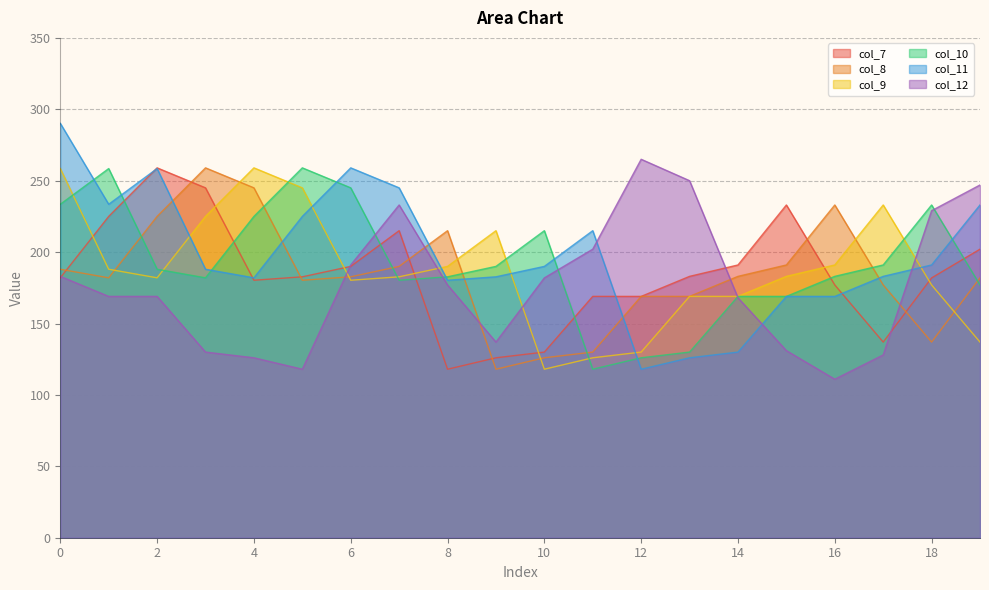

What are all the series names shown in the legend?

col_7, col_8, col_9, col_10, col_11, col_12